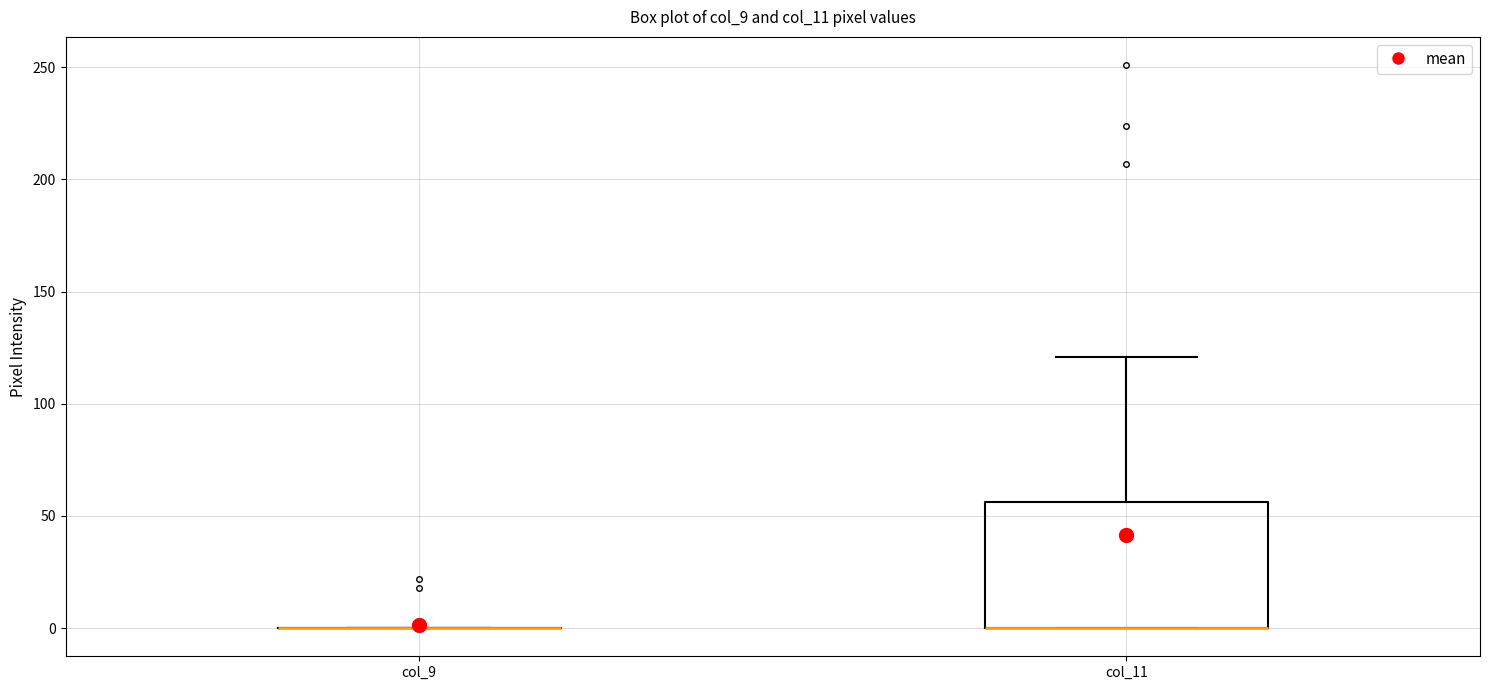

Which box is the tallest, from its lower edge to its upper edge?

col_11